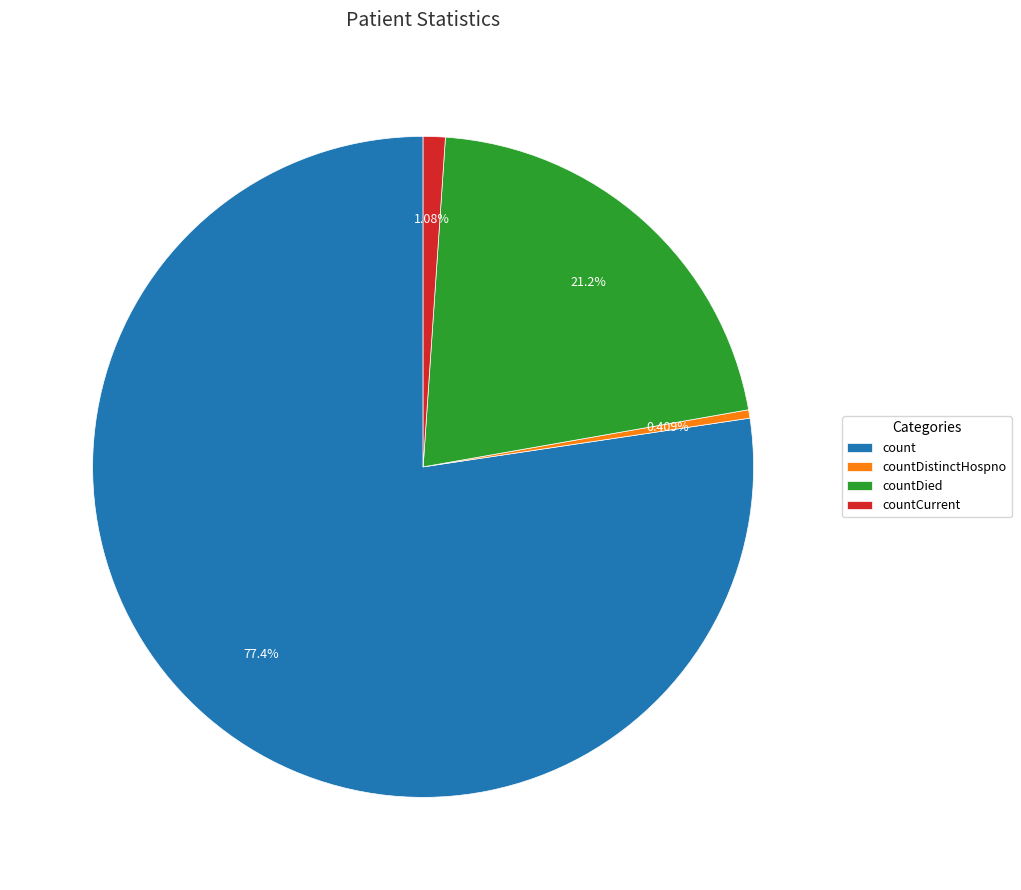

Does count account for over 50% of the chart?

Yes